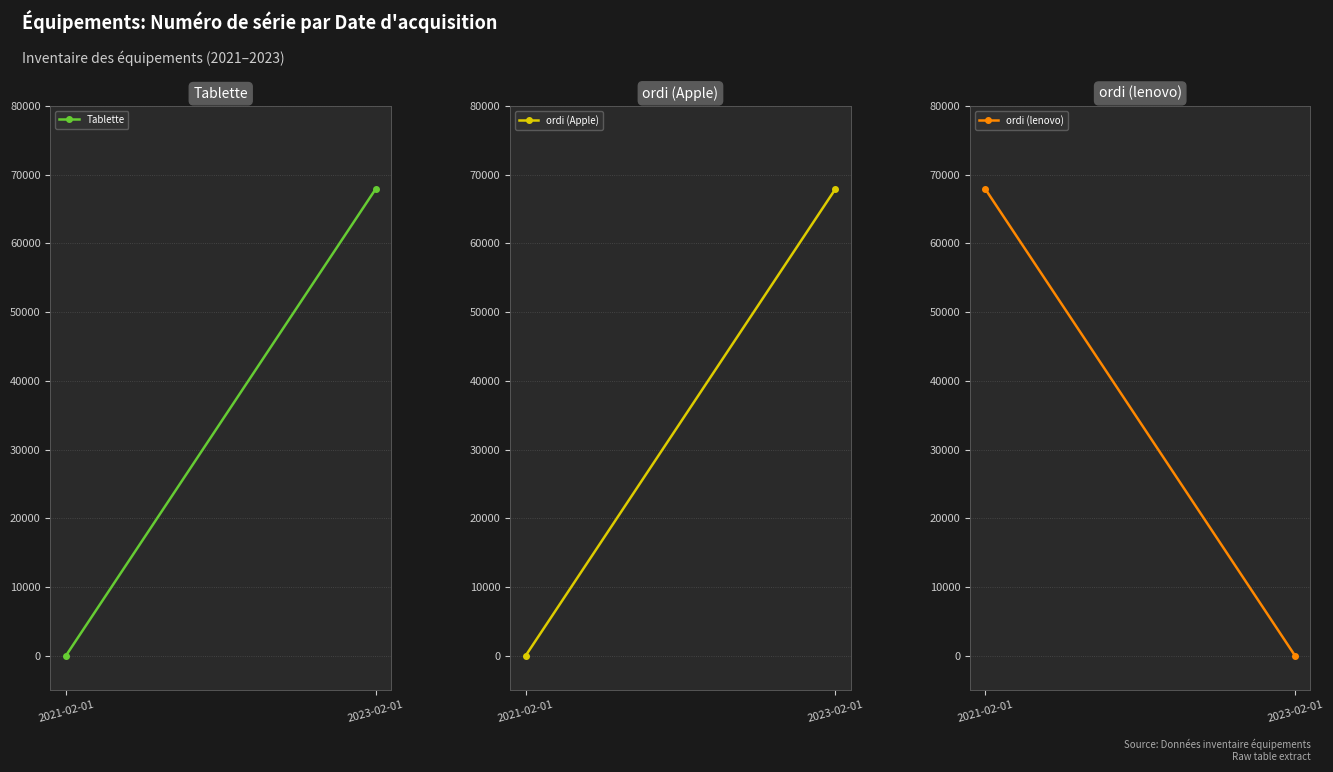

Which has a higher value, 2023-02-01 or 2021-02-01?

2023-02-01